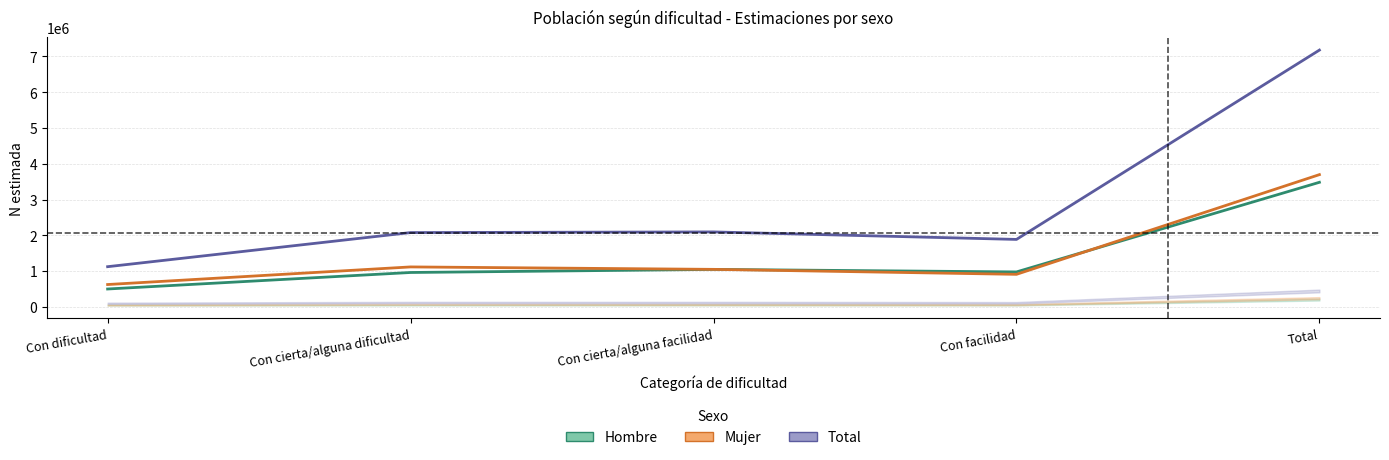

Is it true that Hombre (estimado) equals 960137 at Con cierta/alguna dificultad?

True